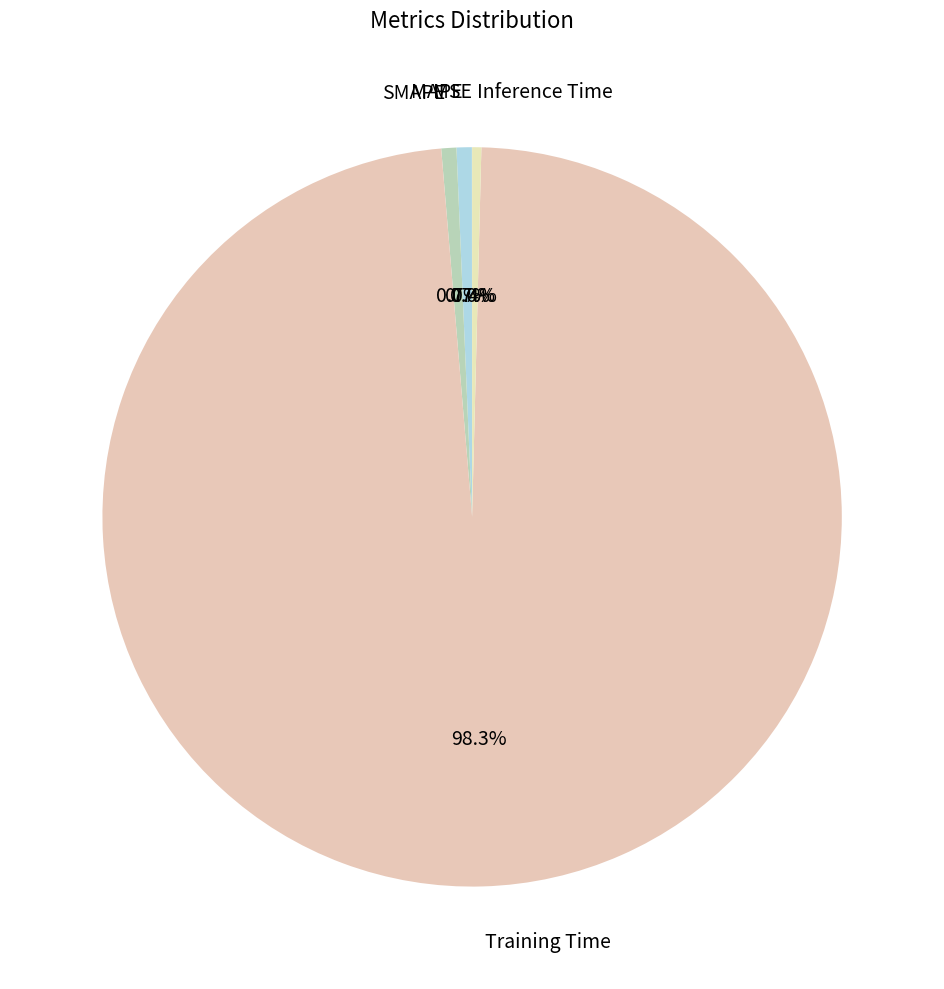

Which slice is the largest?

Training Time